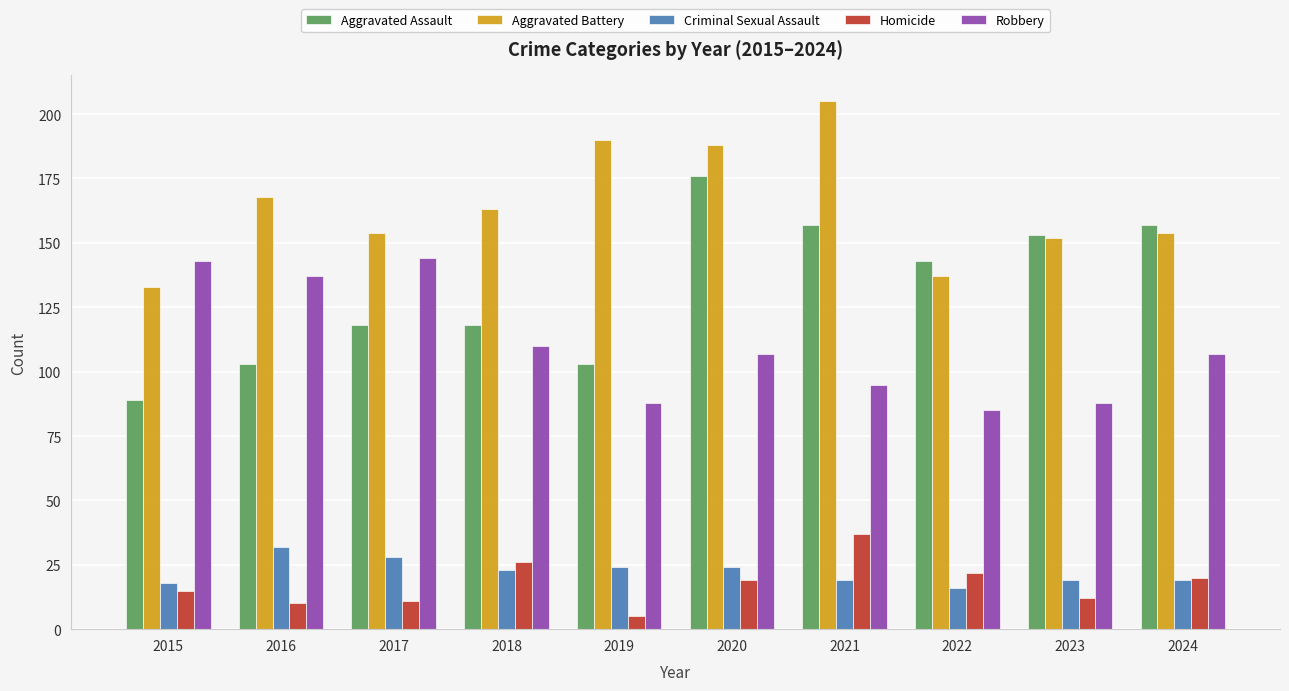

Is it true that Criminal Sexual Assault equals 19 at 2024?

True